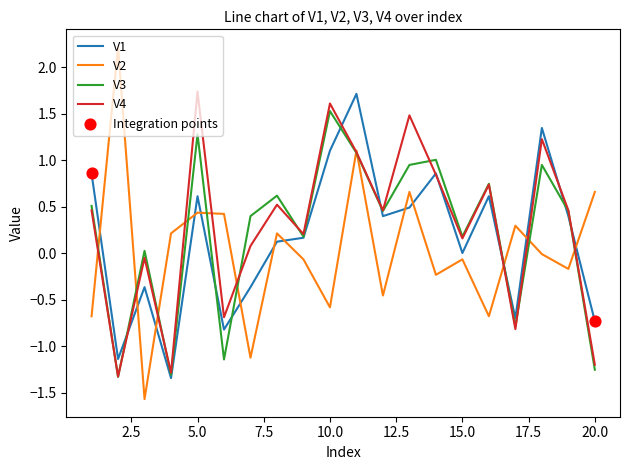

Which series has the widest spread of values?

V2